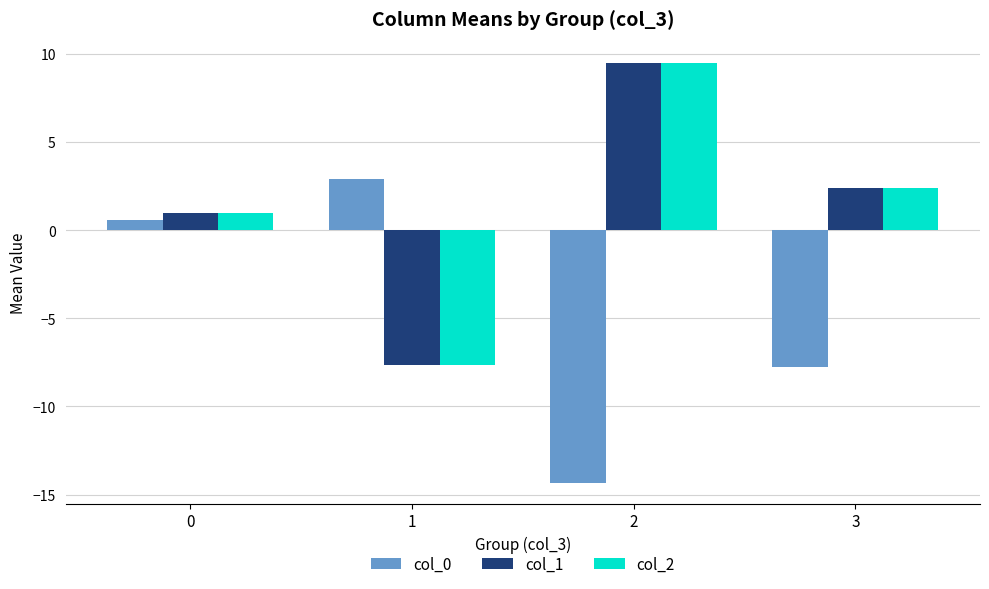

How many data points in col_2 are less than 2?

2